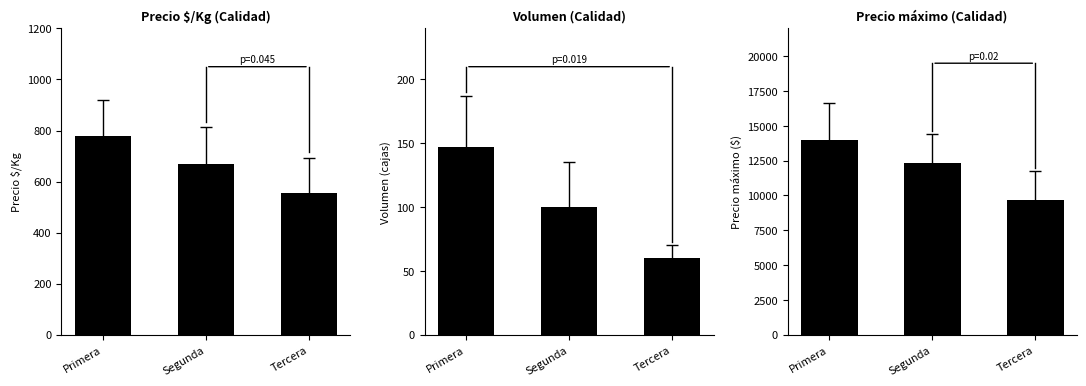

Does the chart contain stacked bars?

No